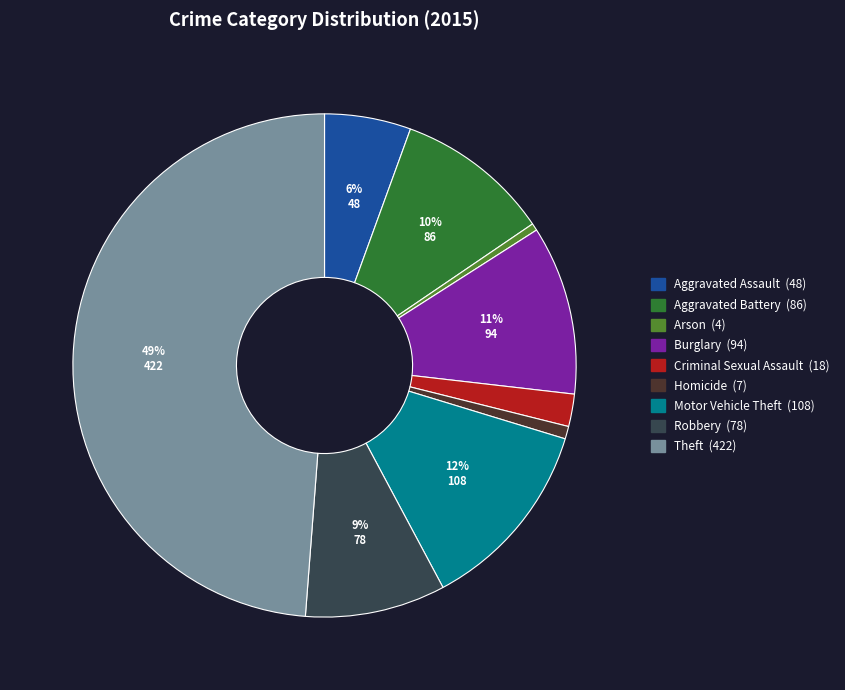

How many slices are in this pie chart?

9